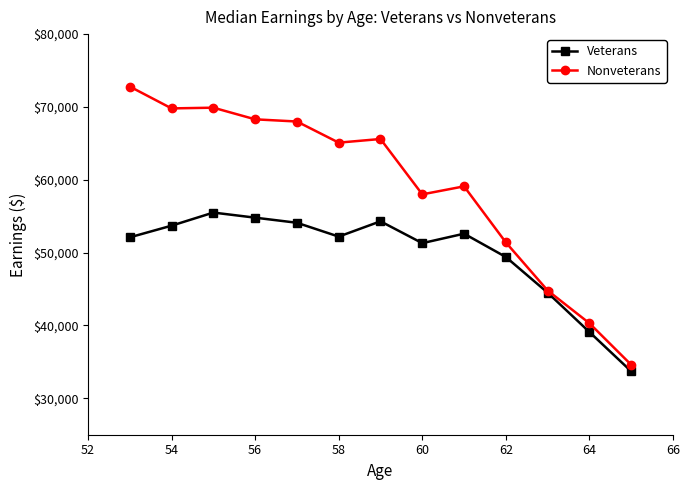

In Veterans, how many points are lower than both neighbors (excluding endpoints)?

2